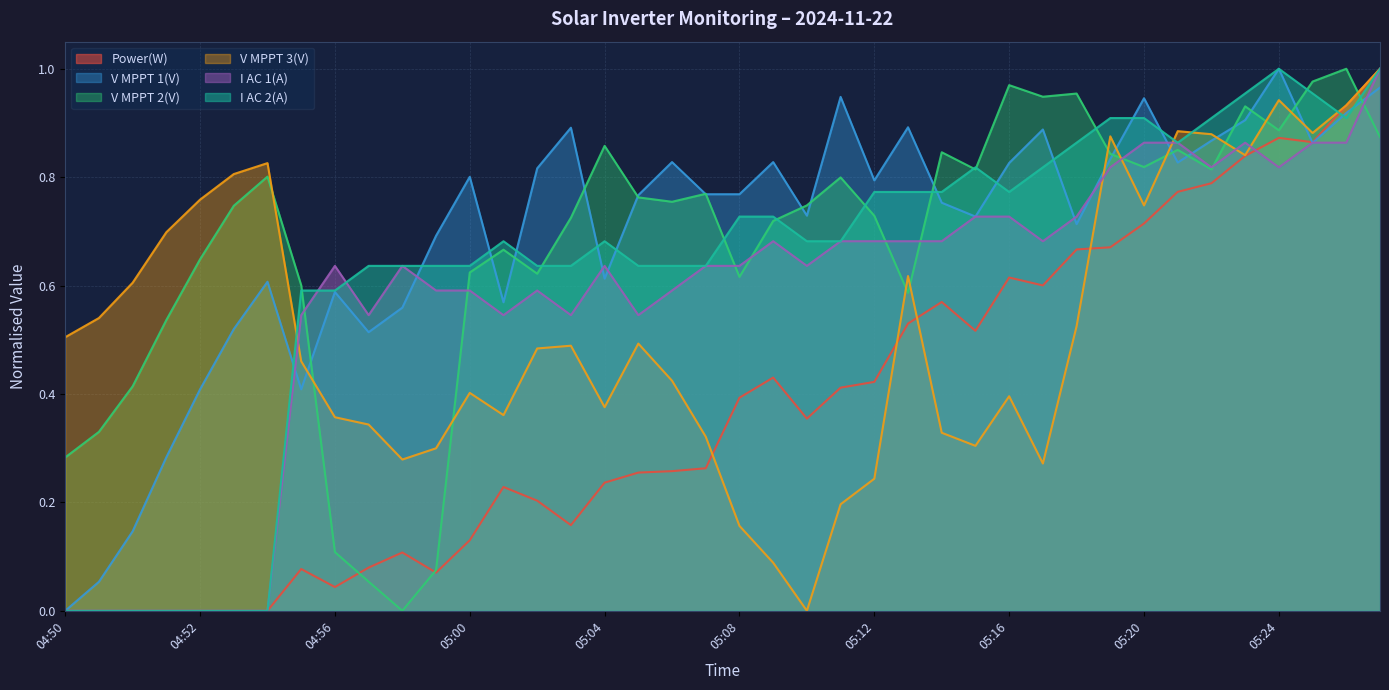

Reading left to right, transcribe all the data shown in this chart.

Power(W): 0.0	0.0	0.0	0.0	0.0	0.0	0.0	0.1	0.0	0.1	0.1	0.1	0.1	0.2	0.2	0.2	0.2	0.3	0.3	0.3	0.4	0.4	0.4	0.4	0.4	0.5	0.6	0.5	0.6	0.6	0.7	0.7	0.7	0.8	0.8	0.8	0.9	0.9	0.9	1.0
V MPPT 1(V): 0.0	0.1	0.1	0.3	0.4	0.5	0.6	0.4	0.6	0.5	0.6	0.7	0.8	0.6	0.8	0.9	0.6	0.8	0.8	0.8	0.8	0.8	0.7	0.9	0.8	0.9	0.8	0.7	0.8	0.9	0.7	0.8	0.9	0.8	0.9	0.9	1.0	0.9	0.9	1.0
V MPPT 2(V): 0.3	0.3	0.4	0.5	0.6	0.7	0.8	0.6	0.1	0.1	0.0	0.1	0.6	0.7	0.6	0.7	0.9	0.8	0.8	0.8	0.6	0.7	0.7	0.8	0.7	0.6	0.8	0.8	1.0	0.9	1.0	0.8	0.8	0.9	0.8	0.9	0.9	1.0	1.0	0.9
V MPPT 3(V): 0.5	0.5	0.6	0.7	0.8	0.8	0.8	0.5	0.4	0.3	0.3	0.3	0.4	0.4	0.5	0.5	0.4	0.5	0.4	0.3	0.2	0.1	0.0	0.2	0.2	0.6	0.3	0.3	0.4	0.3	0.5	0.9	0.7	0.9	0.9	0.8	0.9	0.9	0.9	1.0
I AC 1(A): 0.0	0.0	0.0	0.0	0.0	0.0	0.0	0.5	0.6	0.5	0.6	0.6	0.6	0.5	0.6	0.5	0.6	0.5	0.6	0.6	0.6	0.7	0.6	0.7	0.7	0.7	0.7	0.7	0.7	0.7	0.7	0.8	0.9	0.9	0.8	0.9	0.8	0.9	0.9	1.0
I AC 2(A): 0.0	0.0	0.0	0.0	0.0	0.0	0.0	0.6	0.6	0.6	0.6	0.6	0.6	0.7	0.6	0.6	0.7	0.6	0.6	0.6	0.7	0.7	0.7	0.7	0.8	0.8	0.8	0.8	0.8	0.8	0.9	0.9	0.9	0.9	0.9	1.0	1.0	1.0	0.9	1.0